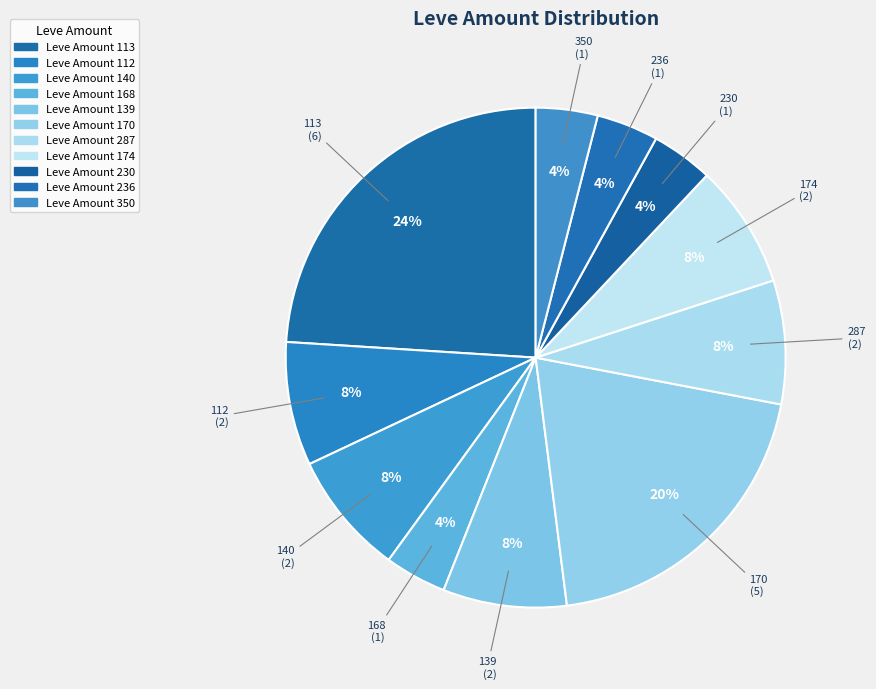

Count the number of slices in the pie.

11